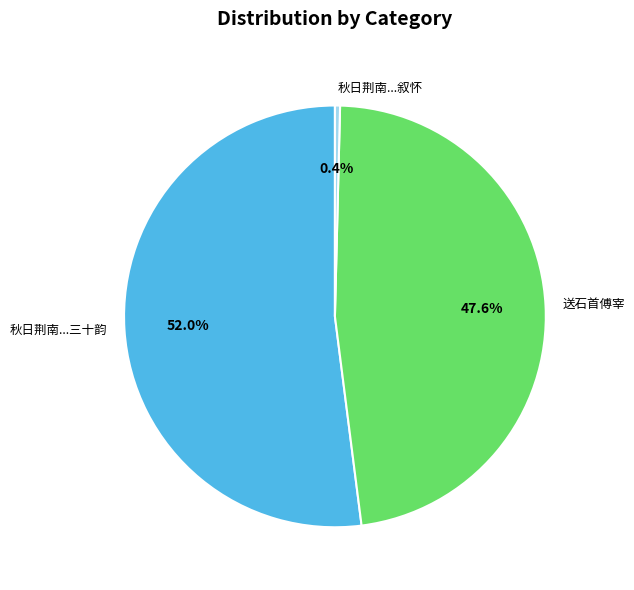

Which category has the smallest portion of the pie?

秋日荆南...叙怀